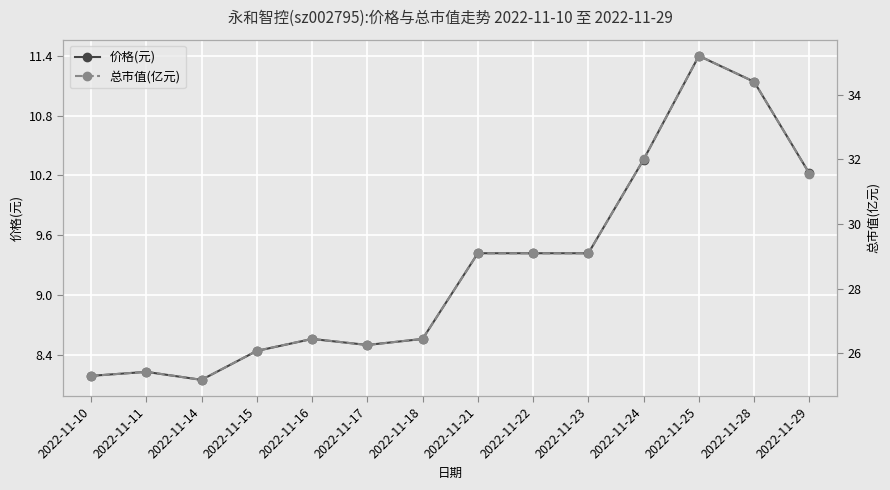

At which category does 价格(元) reach its first local peak?

2022-11-11